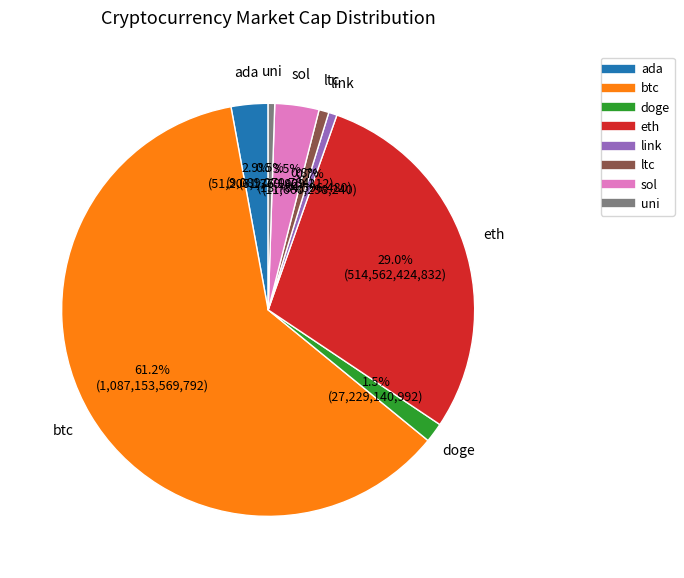

Does link account for over 50% of the chart?

No